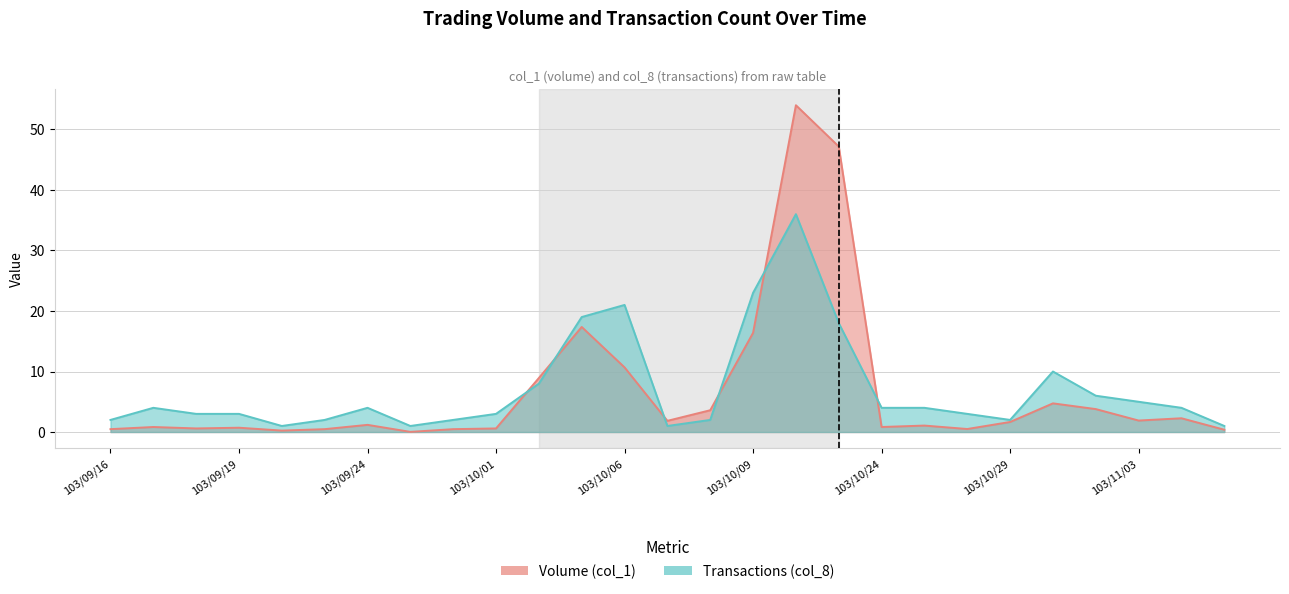

Reading left to right, what are all the values shown in this chart?

Volume (col_1): 0.5	0.8	0.6	0.7	0.2	0.5	1.2	0.0	0.5	0.6	8.9	17.4	10.7	1.8	3.6	16.4	54.0	47.2	0.8	1.1	0.5	1.7	4.7	3.8	1.9	2.3	0.4
Transactions (col_8): 2.0	4.0	3.0	3.0	1.0	2.0	4.0	1.0	2.0	3.0	8.0	19.0	21.0	1.0	2.0	23.0	36.0	18.0	4.0	4.0	3.0	2.0	10.0	6.0	5.0	4.0	1.0